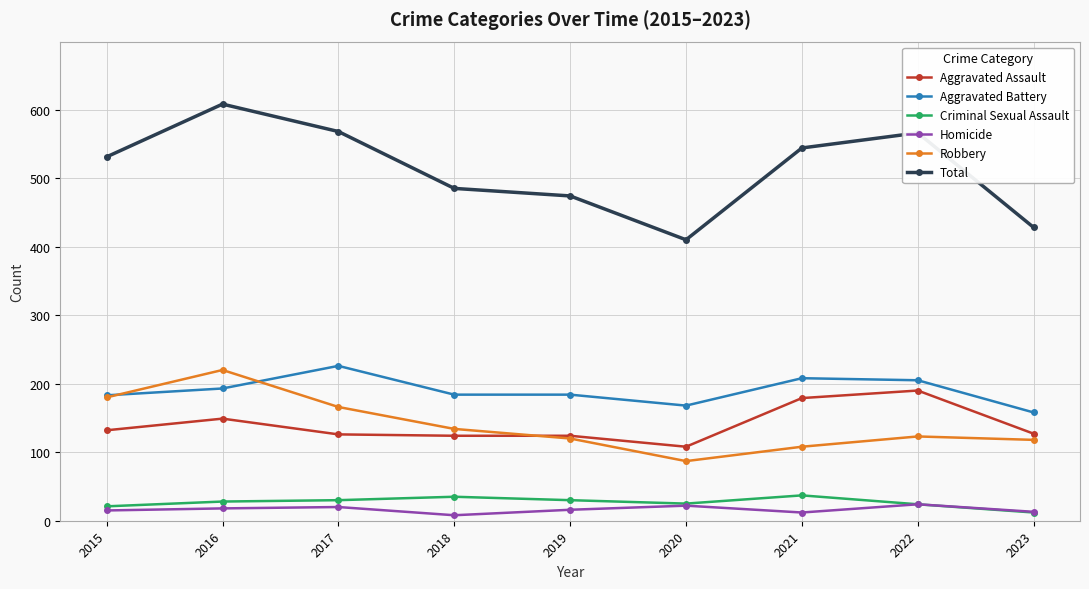

In Robbery, how many points are higher than both neighbors (excluding endpoints)?

2